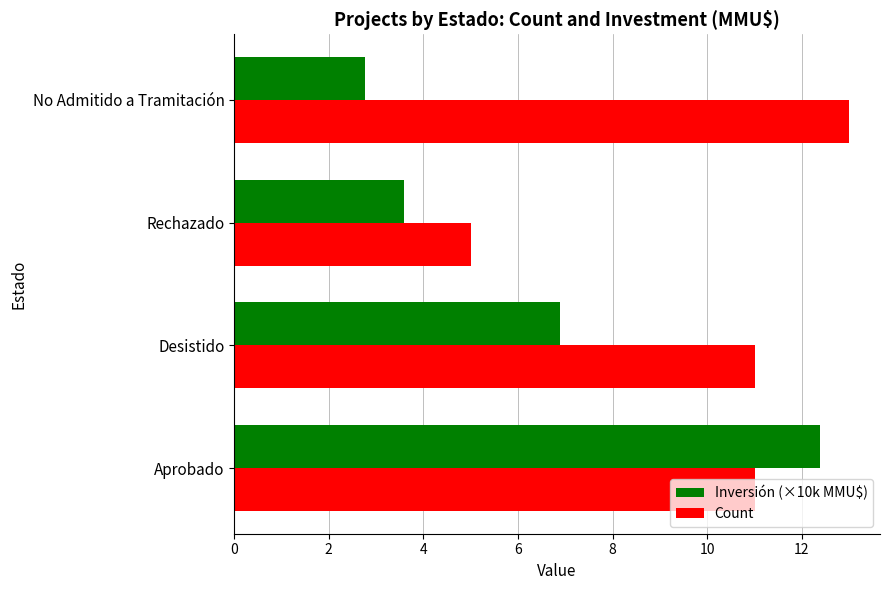

What is the minimum value shown in the chart?

2.8